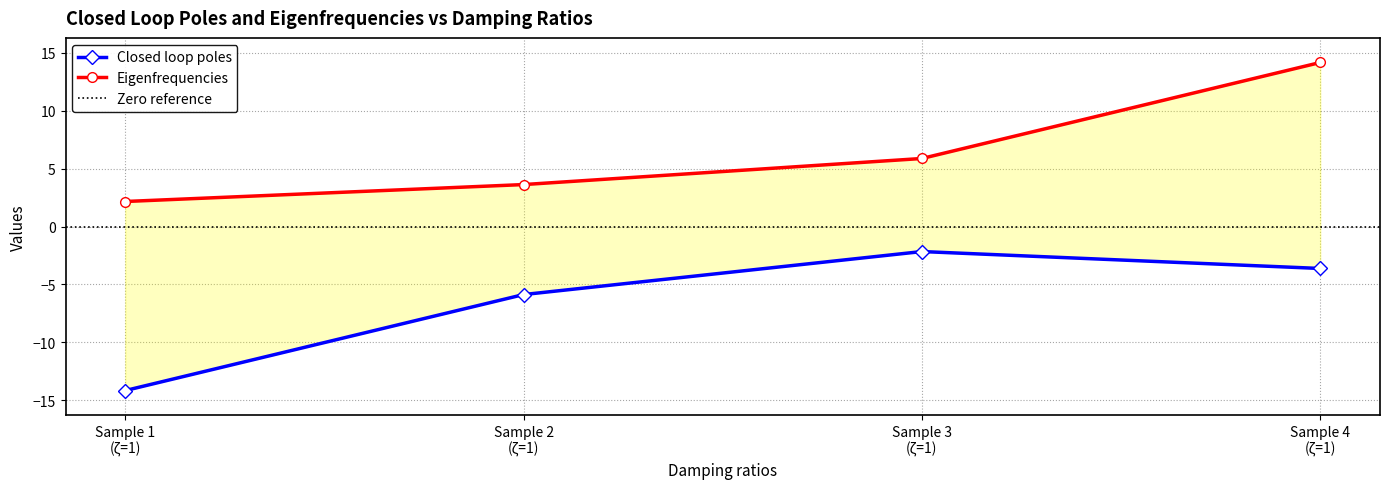

Does the chart display data point markers on the line(s)?

Yes